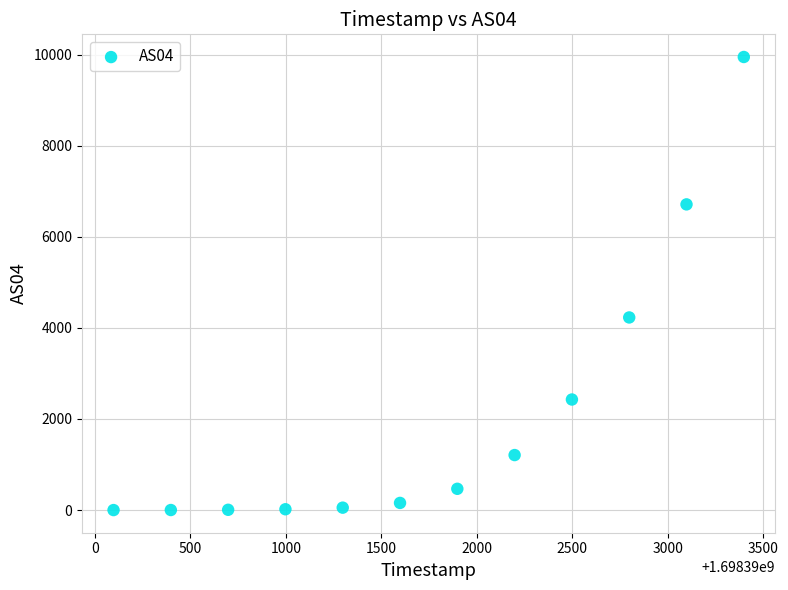

What Y value in the scatter plot is closest to 4975?

4230